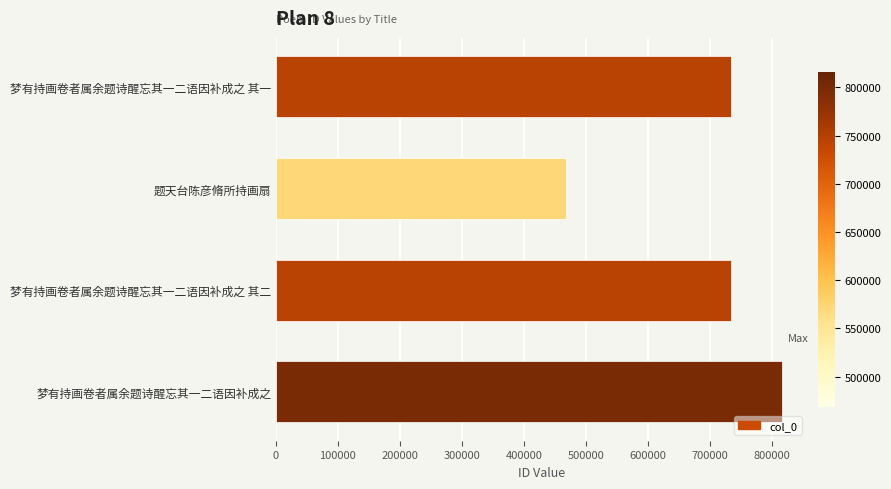

Is it true that the value at 题天台陈彦脩所持画扇 is 167096?

False